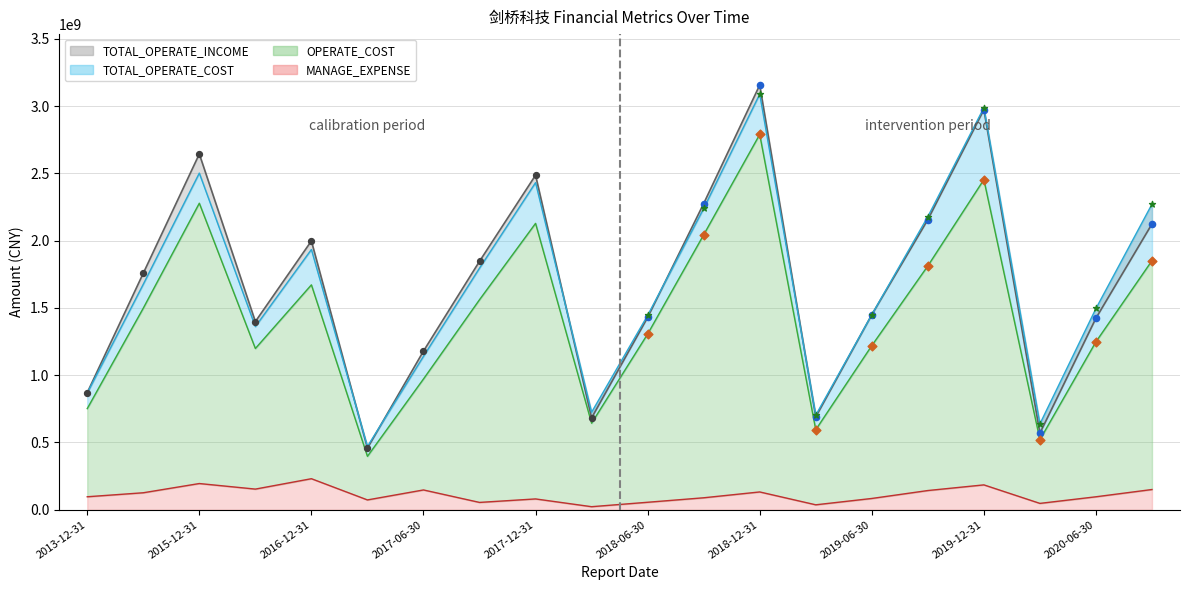

What is the total value across all series at 2019-06-30?

4204185958.3